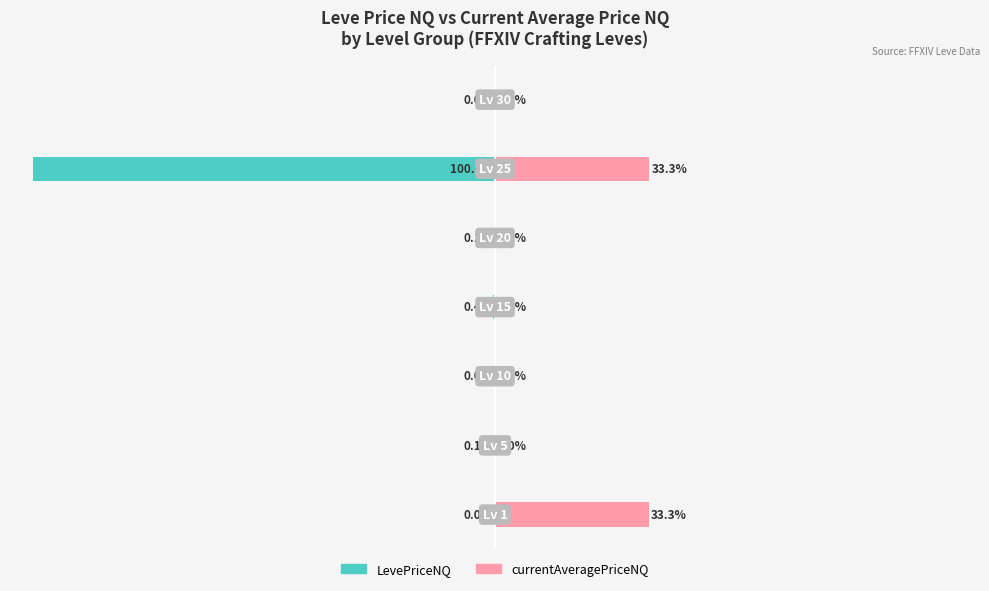

Which label corresponds to the smallest value in the chart?

5